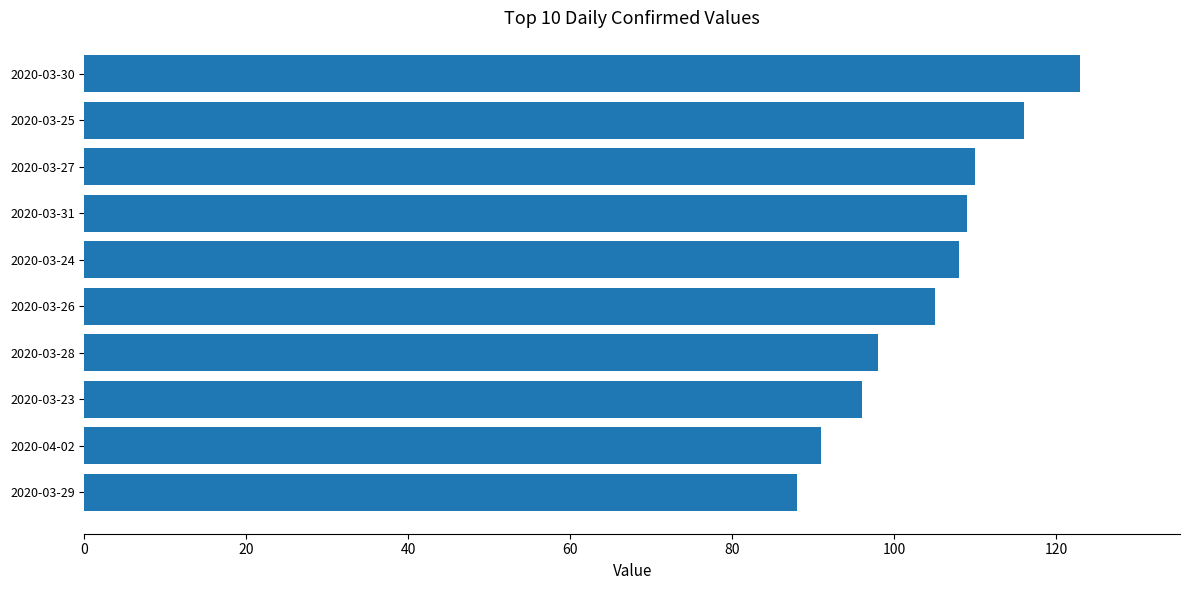

Reading bottom to top, extract all data points from this chart.

88	91	96	98	105	108	109	110	116	123